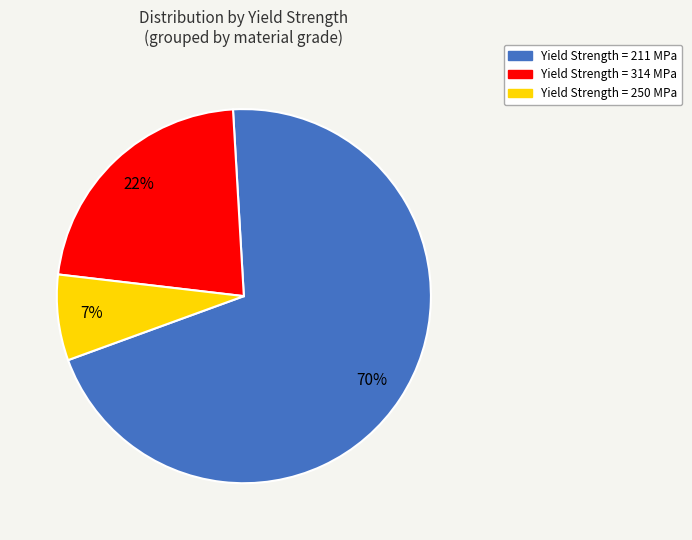

To the nearest percent, what is the average slice percentage?

33%